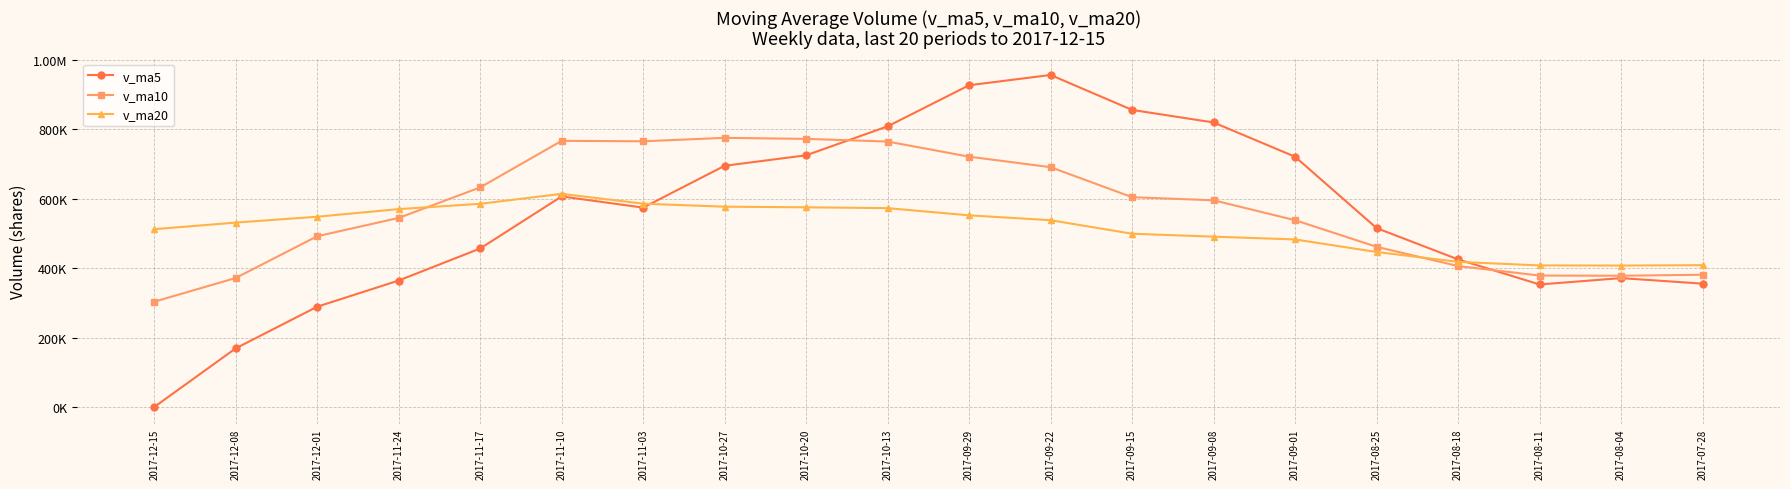

Rank the series at 2017-08-25 from lowest to highest value.

v_ma20, v_ma10, v_ma5